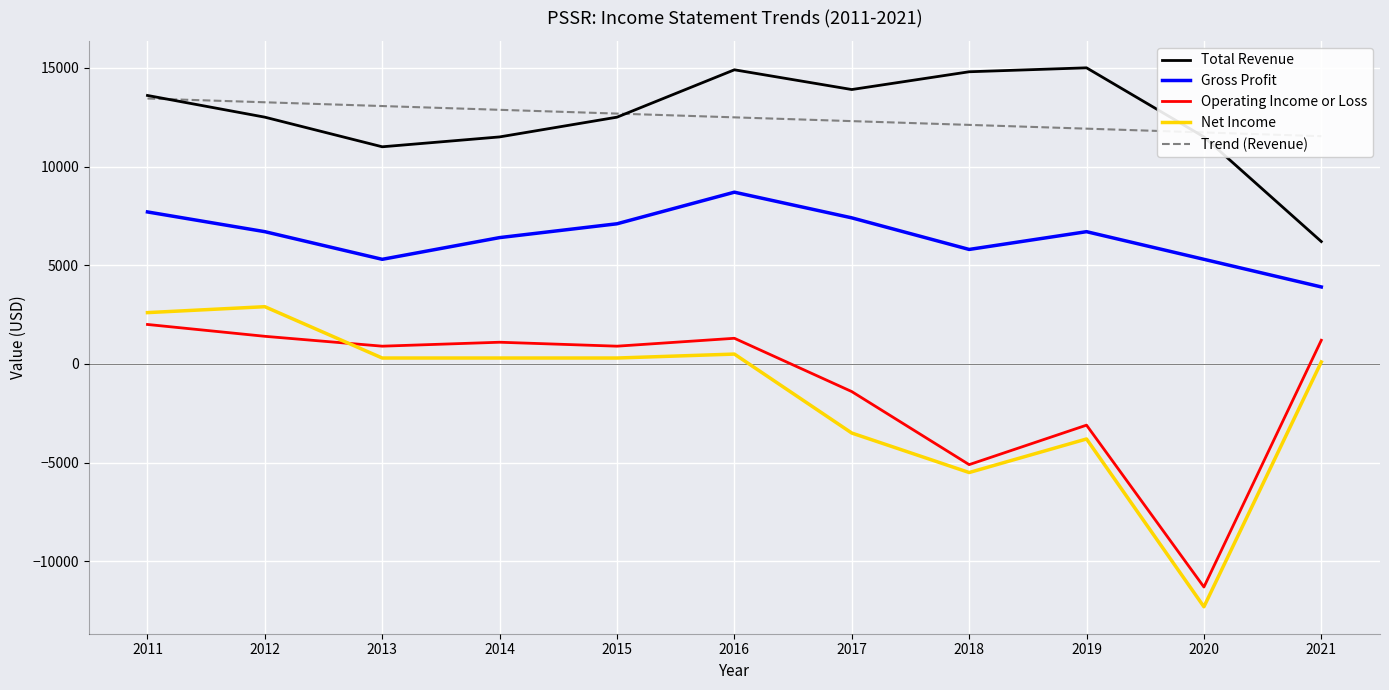

The value of Operating Income or Loss at 2018 is -5100.0. True or false?

True